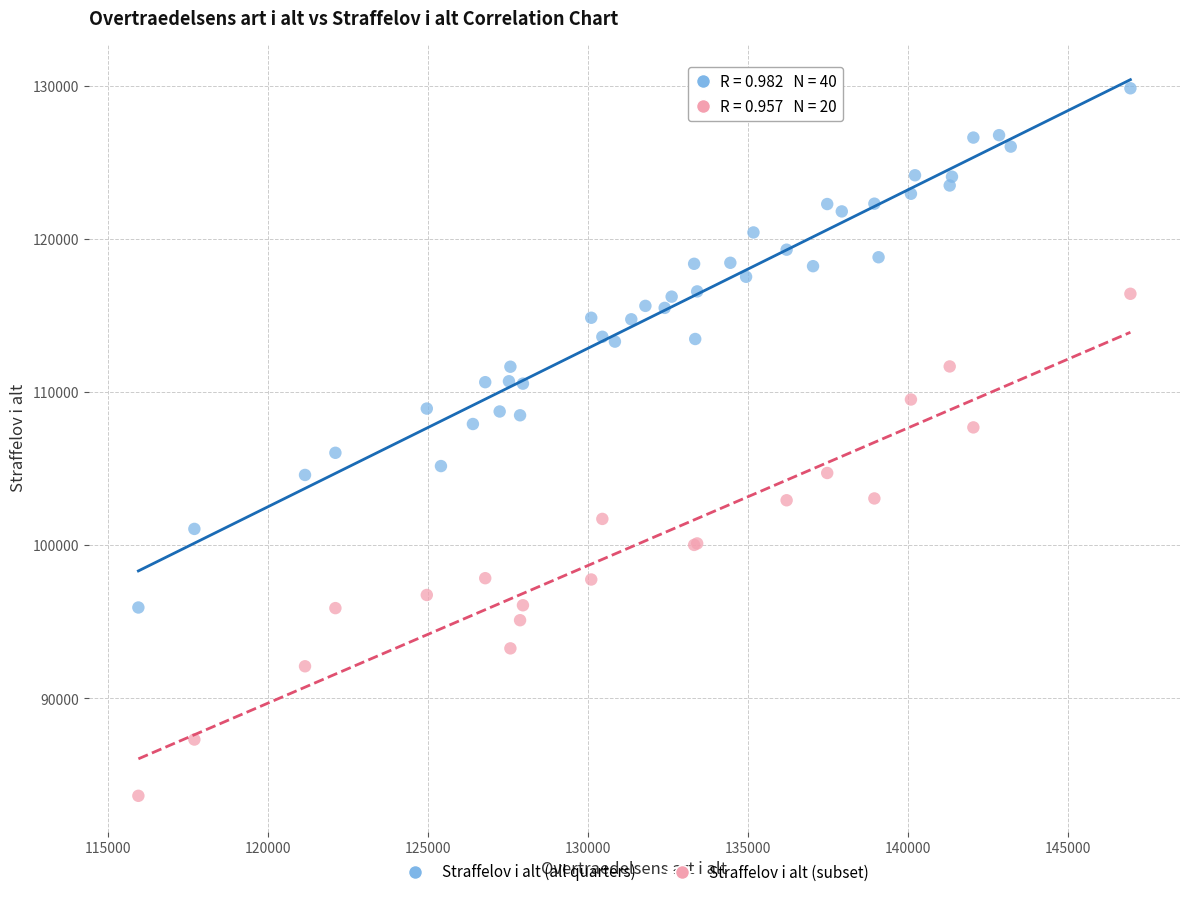

Which series reaches the minimum Y coordinate?

Straffelov i alt (subset)